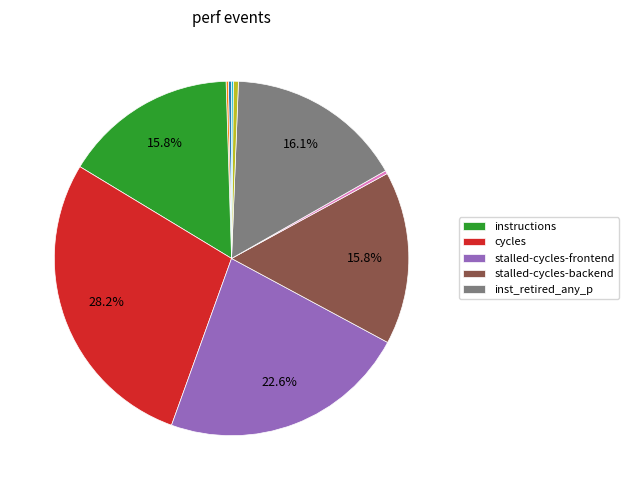

Does any single category account for the majority?

No